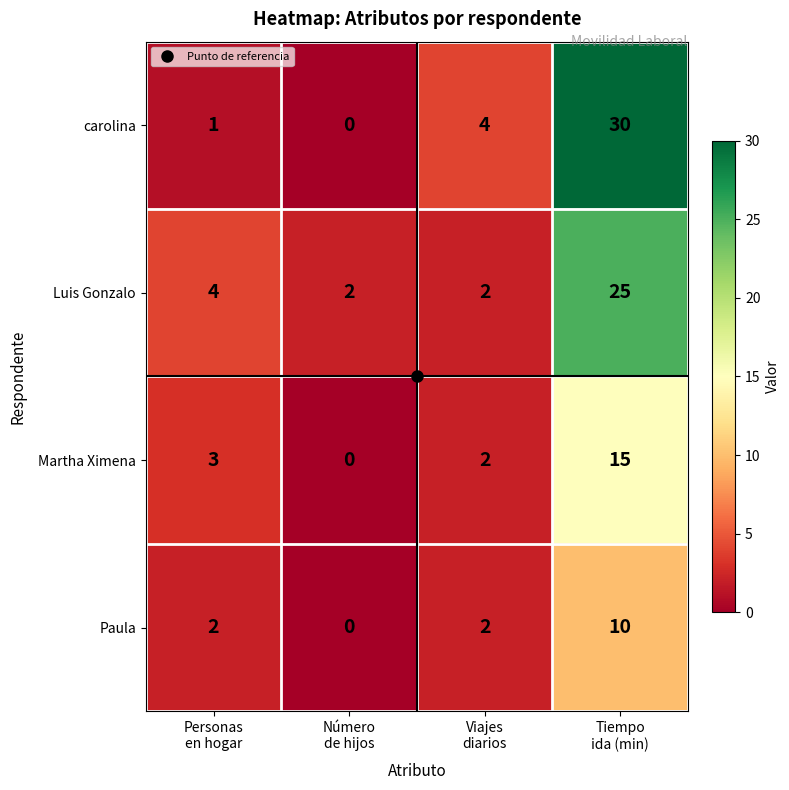

Which category has the lowest value across all series?

Número
de hijos